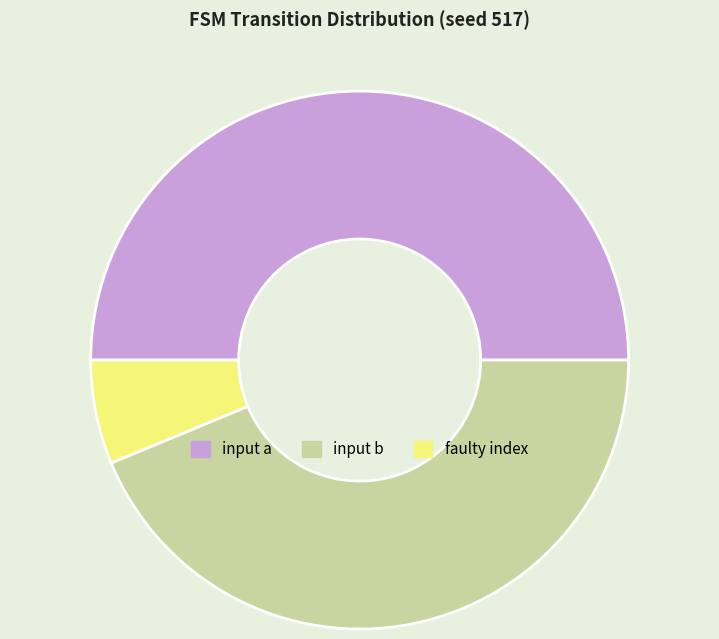

The faulty index slice represents 6% of the pie. True or false?

True